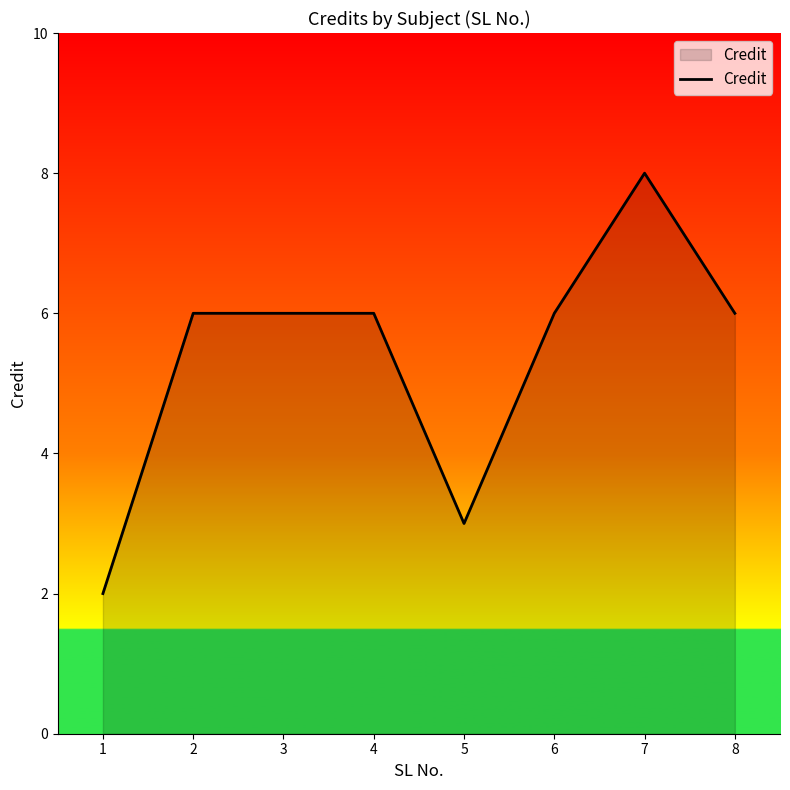

What is the maximum value shown in the chart?

8